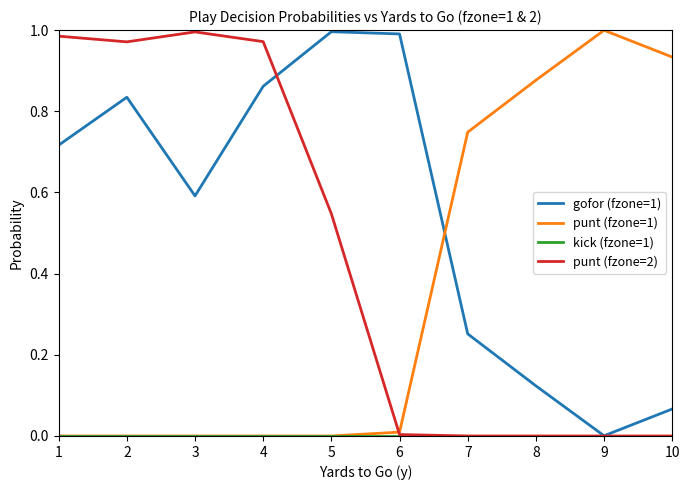

The punt (fzone=1) series shows 0.5 at 2. True or false?

False